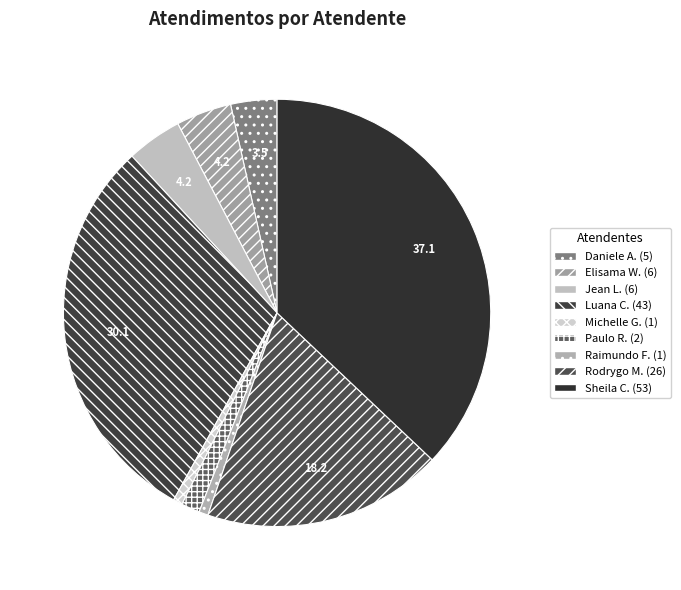

How many segments does this pie chart have?

9